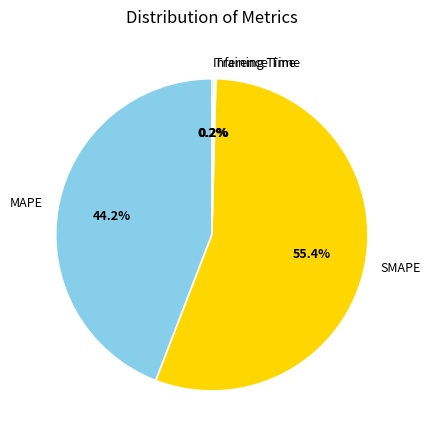

What is the largest slice in the pie chart?

SMAPE